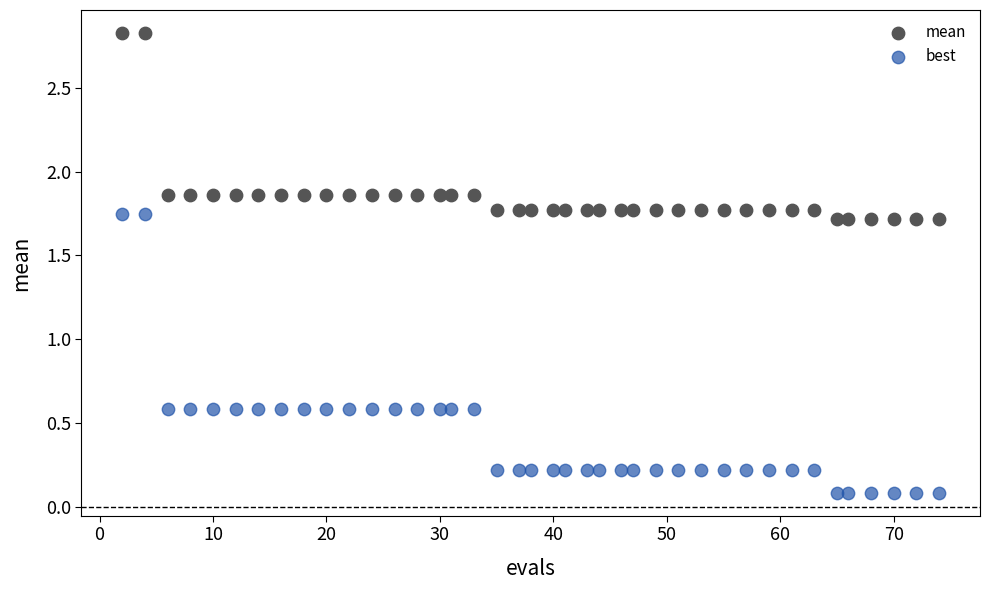

What is the X range (max minus min) for the scatter plot?

72.0